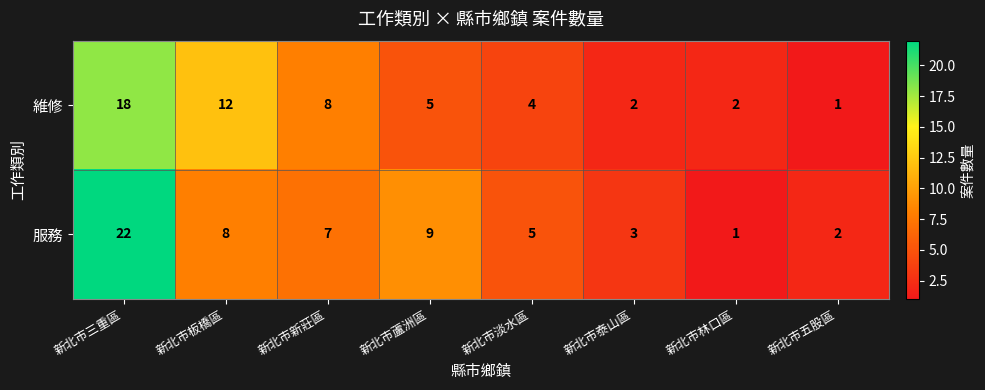

The 維修 series shows 8 at 新北市新莊區. True or false?

True